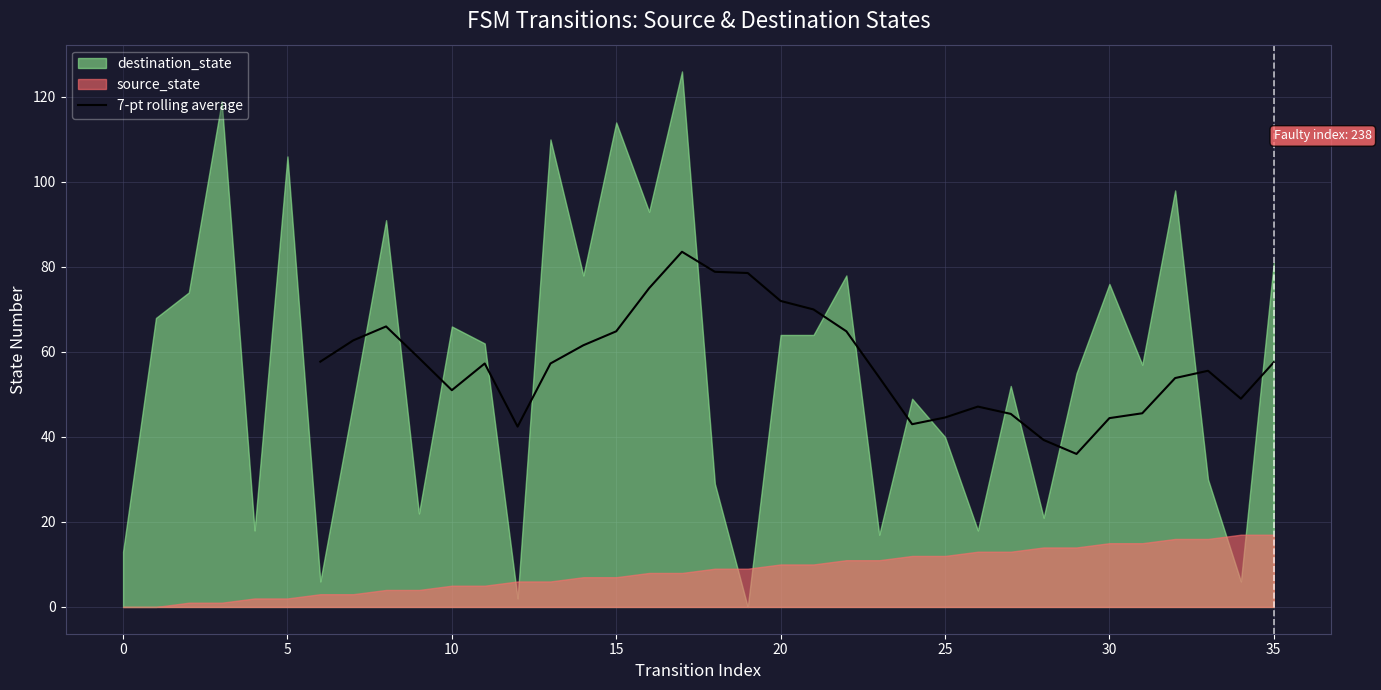

What is the difference between the second highest and second lowest values?

39.6